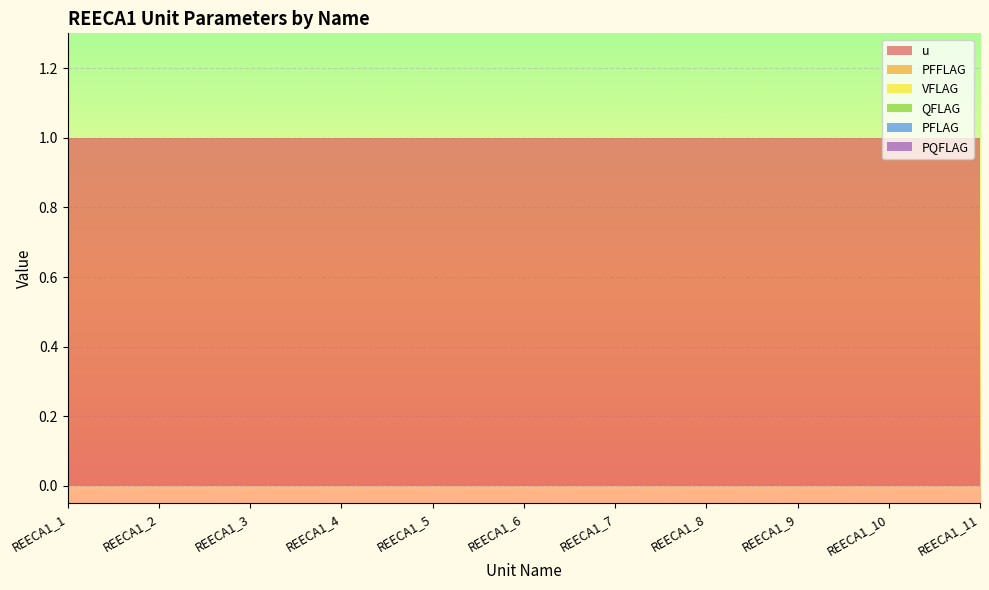

Reading left to right, list all the values displayed in this chart.

u: 1	1	1	1	1	1	1	1	1	1	1
PFFLAG: 0	0	0	0	0	0	0	0	0	0	0
VFLAG: 0	0	0	0	0	0	0	0	0	0	0
QFLAG: 0	0	0	0	0	0	0	0	0	0	0
PFLAG: 0	0	0	0	0	0	0	0	0	0	0
PQFLAG: 0	0	0	0	0	0	0	0	0	0	0